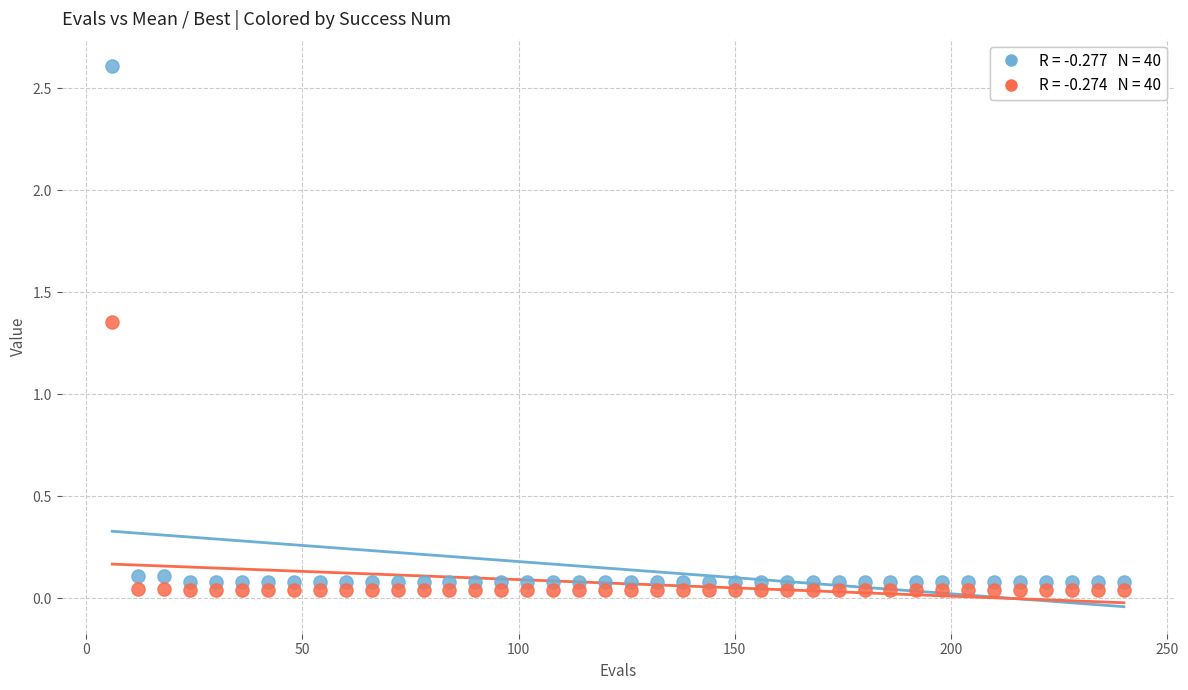

Across all data points, what is the range of X values (max minus min)?

234.0